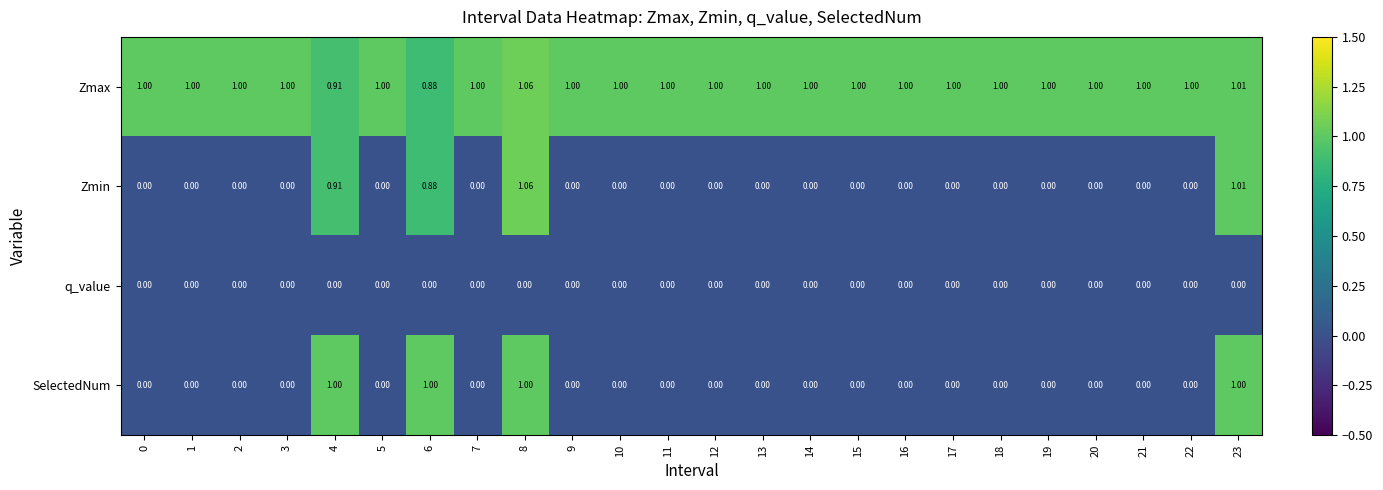

Which series has the largest total across all categories?

Zmax